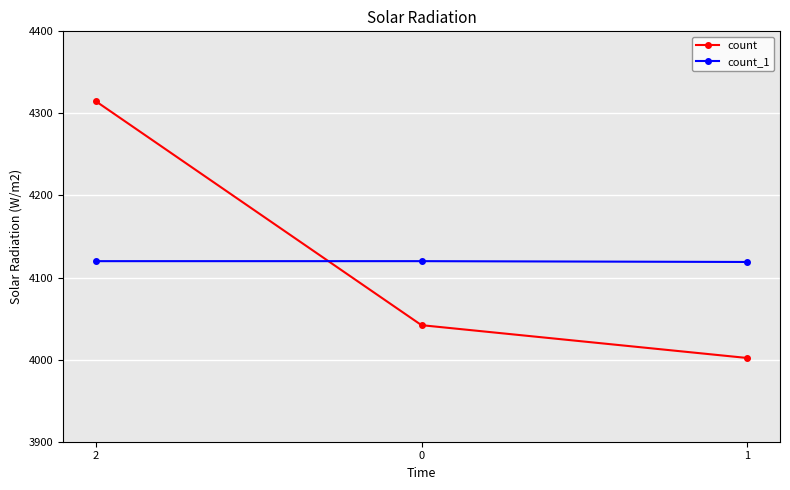

True or false: count has a value of 4002 at 1.

True